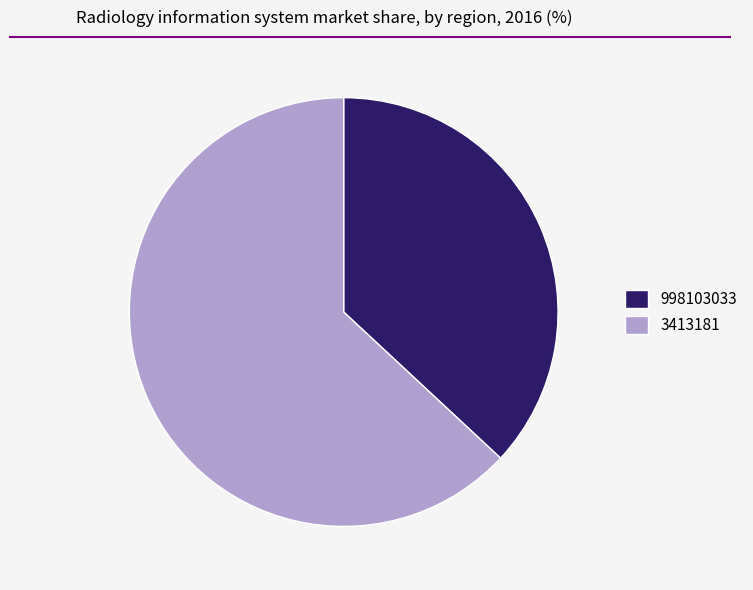

True or false: 3413181 accounts for 63% of the total.

True